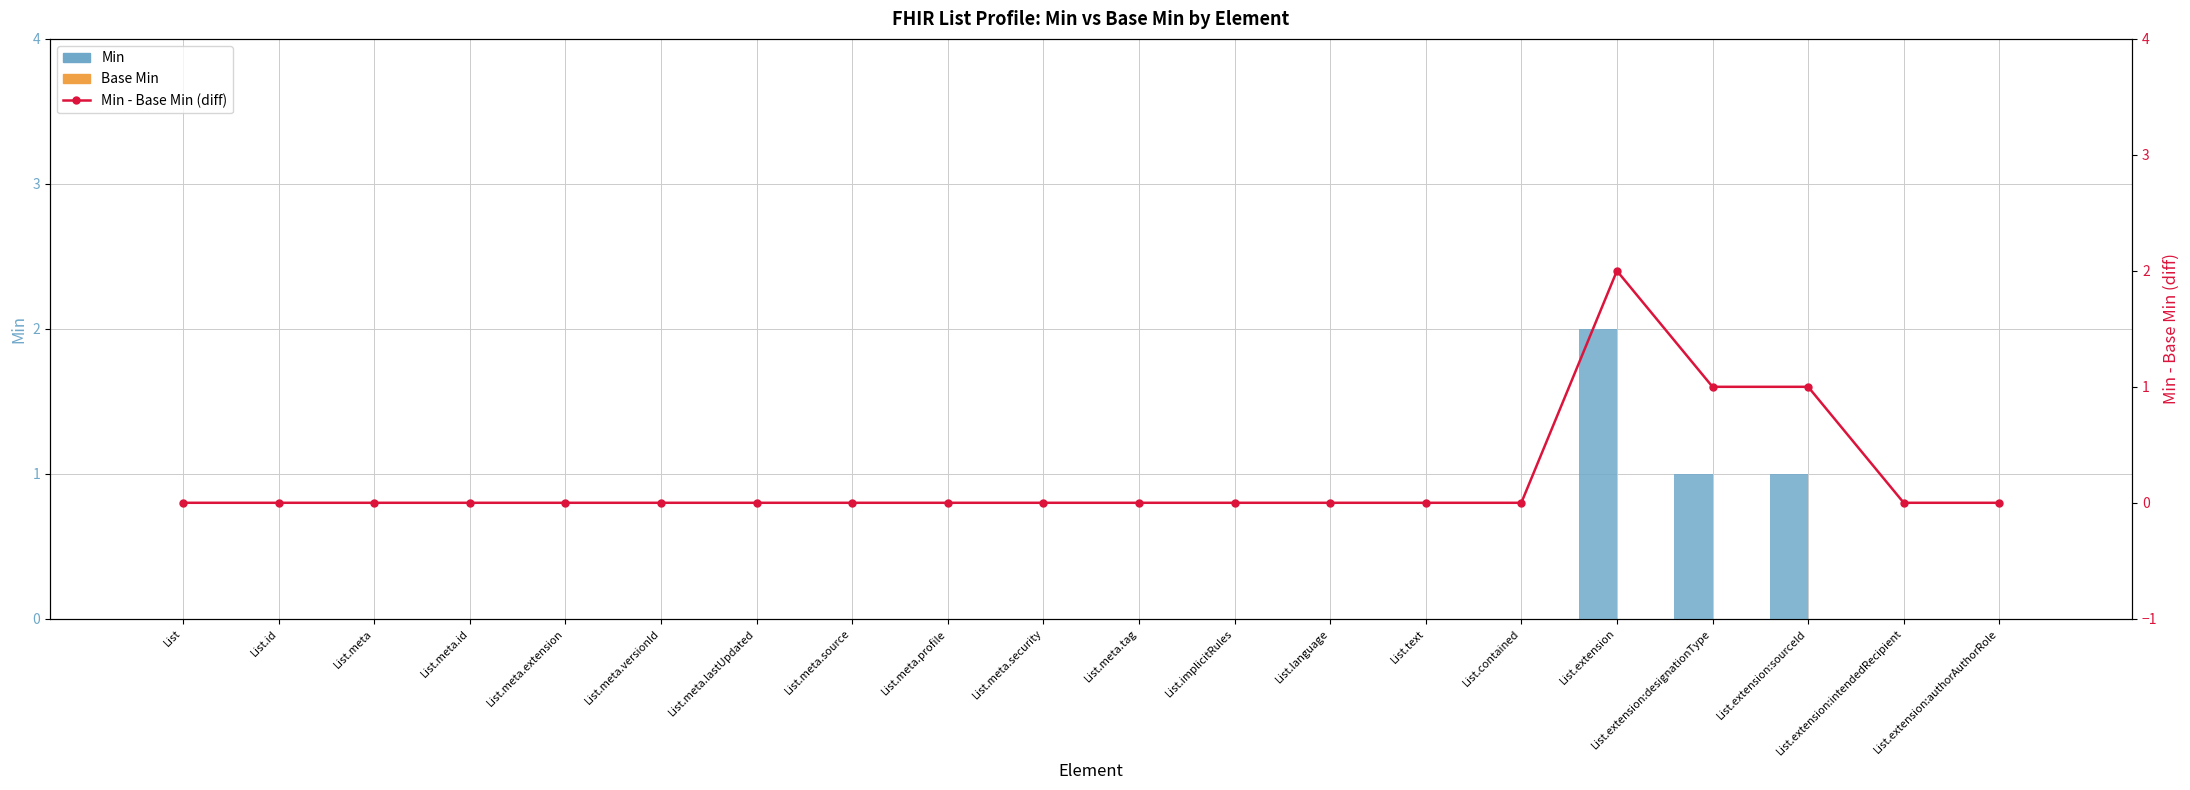

Reading right to left, what are all the values shown in this chart?

Min: List.extension:authorAuthorRole=0	List.extension:intendedRecipient=0	List.extension:sourceId=1	List.extension:designationType=1	List.extension=2	List.contained=0	List.text=0	List.language=0	List.implicitRules=0	List.meta.tag=0	List.meta.security=0	List.meta.profile=0	List.meta.source=0	List.meta.lastUpdated=0	List.meta.versionId=0	List.meta.extension=0	List.meta.id=0	List.meta=0	List.id=0	List=0
Base Min: List.extension:authorAuthorRole=0	List.extension:intendedRecipient=0	List.extension:sourceId=0	List.extension:designationType=0	List.extension=0	List.contained=0	List.text=0	List.language=0	List.implicitRules=0	List.meta.tag=0	List.meta.security=0	List.meta.profile=0	List.meta.source=0	List.meta.lastUpdated=0	List.meta.versionId=0	List.meta.extension=0	List.meta.id=0	List.meta=0	List.id=0	List=0
Min - Base Min (diff): List.extension:authorAuthorRole=0	List.extension:intendedRecipient=0	List.extension:sourceId=1	List.extension:designationType=1	List.extension=2	List.contained=0	List.text=0	List.language=0	List.implicitRules=0	List.meta.tag=0	List.meta.security=0	List.meta.profile=0	List.meta.source=0	List.meta.lastUpdated=0	List.meta.versionId=0	List.meta.extension=0	List.meta.id=0	List.meta=0	List.id=0	List=0